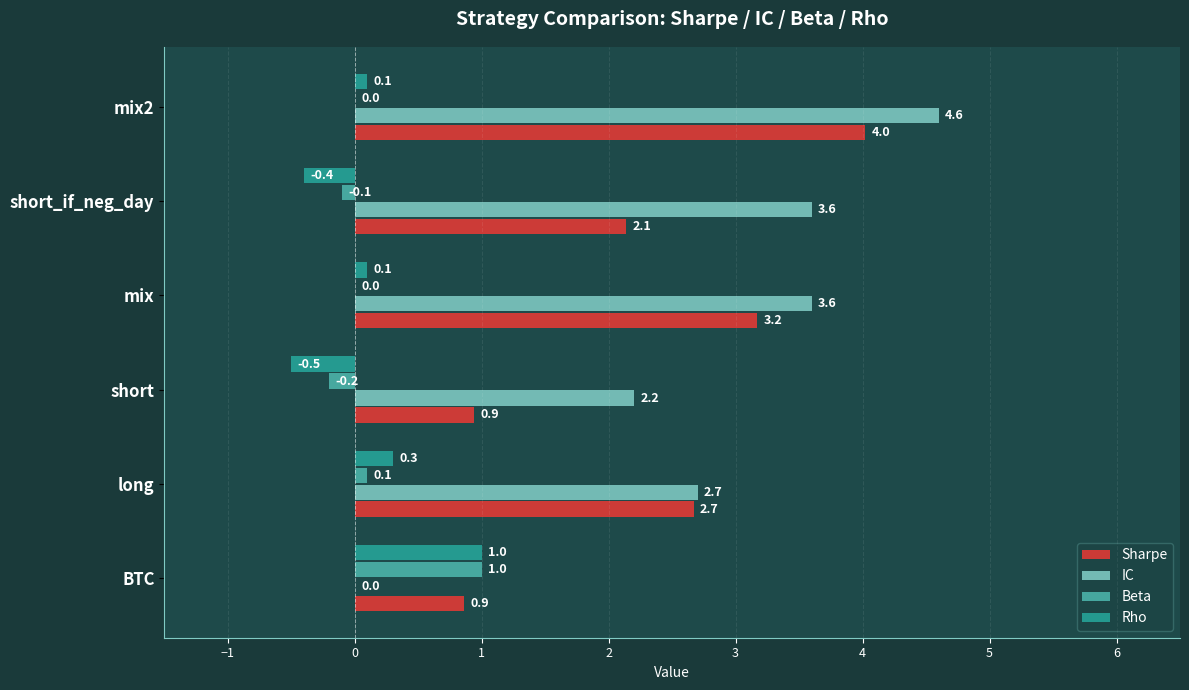

What is the maximum value for IC?

4.6